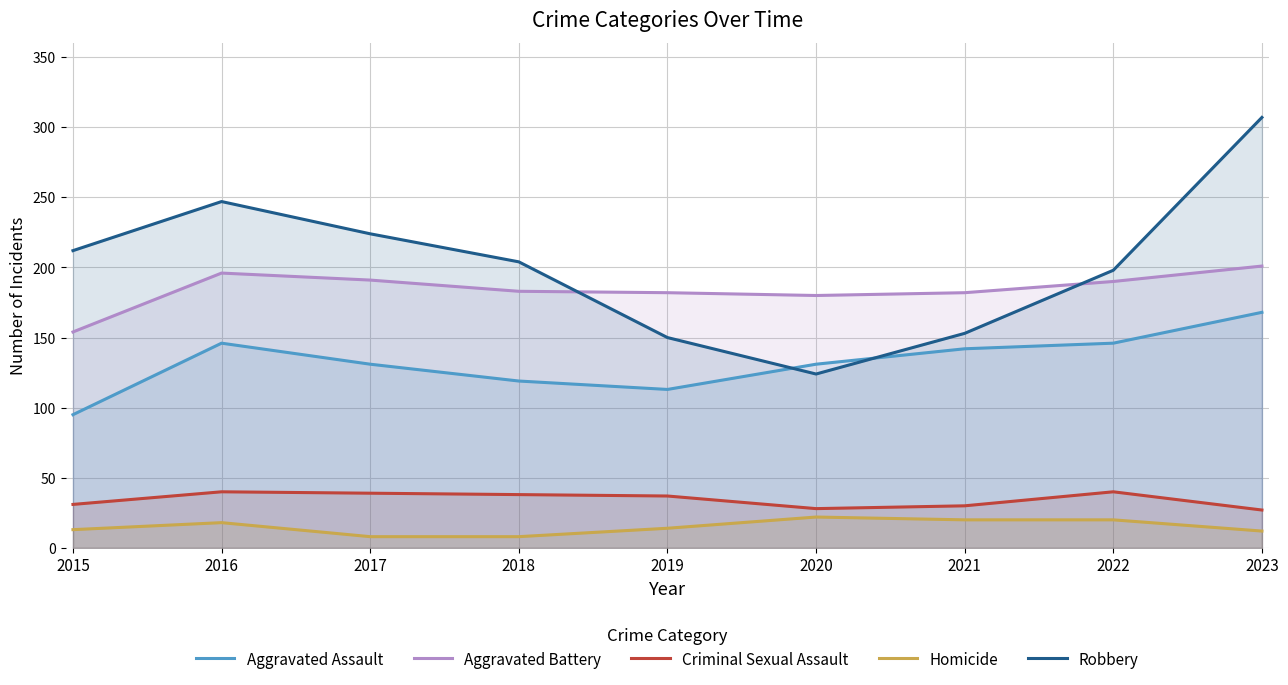

Reading right to left, extract all data points from this chart.

Aggravated Assault: 168	146	142	131	113	119	131	146	95
Aggravated Battery: 201	190	182	180	182	183	191	196	154
Criminal Sexual Assault: 27	40	30	28	37	38	39	40	31
Homicide: 12	20	20	22	14	8	8	18	13
Robbery: 307	198	153	124	150	204	224	247	212